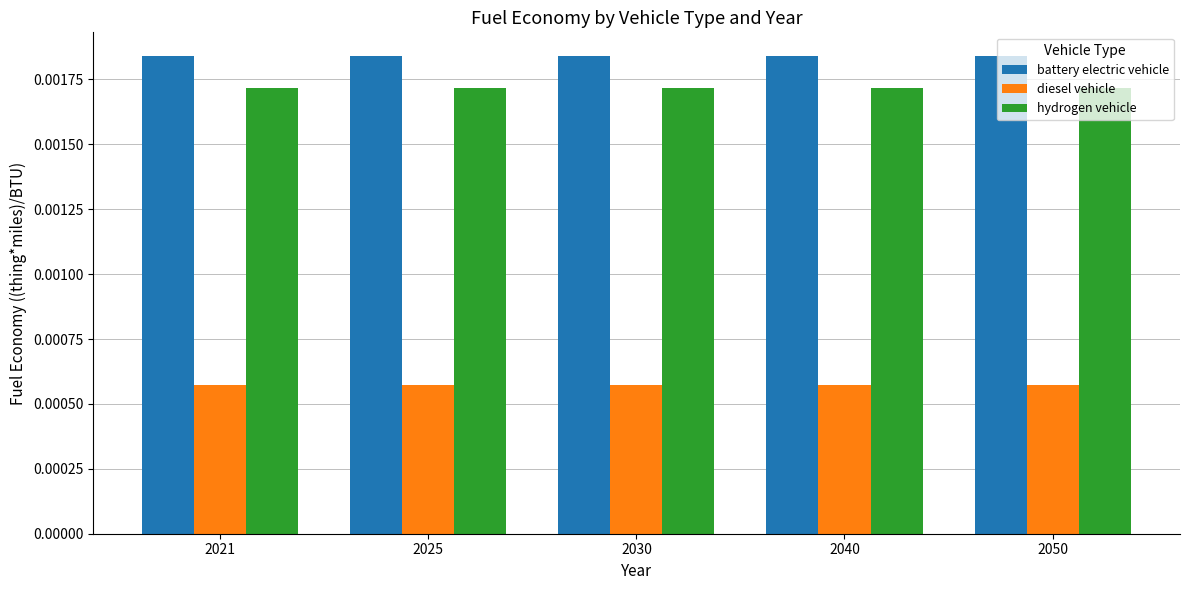

Rank the series by their maximum value, from lowest to highest.

diesel vehicle, hydrogen vehicle, battery electric vehicle